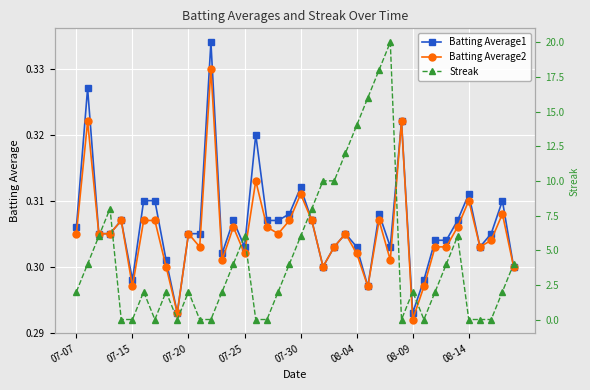

In Streak, how many points are higher than both neighbors (excluding endpoints)?

8